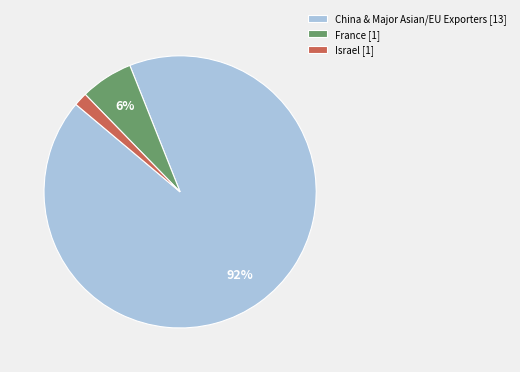

To the nearest percent, what portion does China & Major Asian/EU Exporters [13] represent?

92%